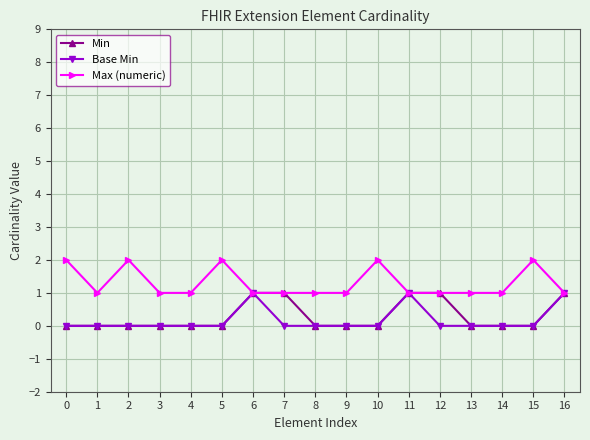

What is the value of the Max (numeric) point at the 13th from the left?

1